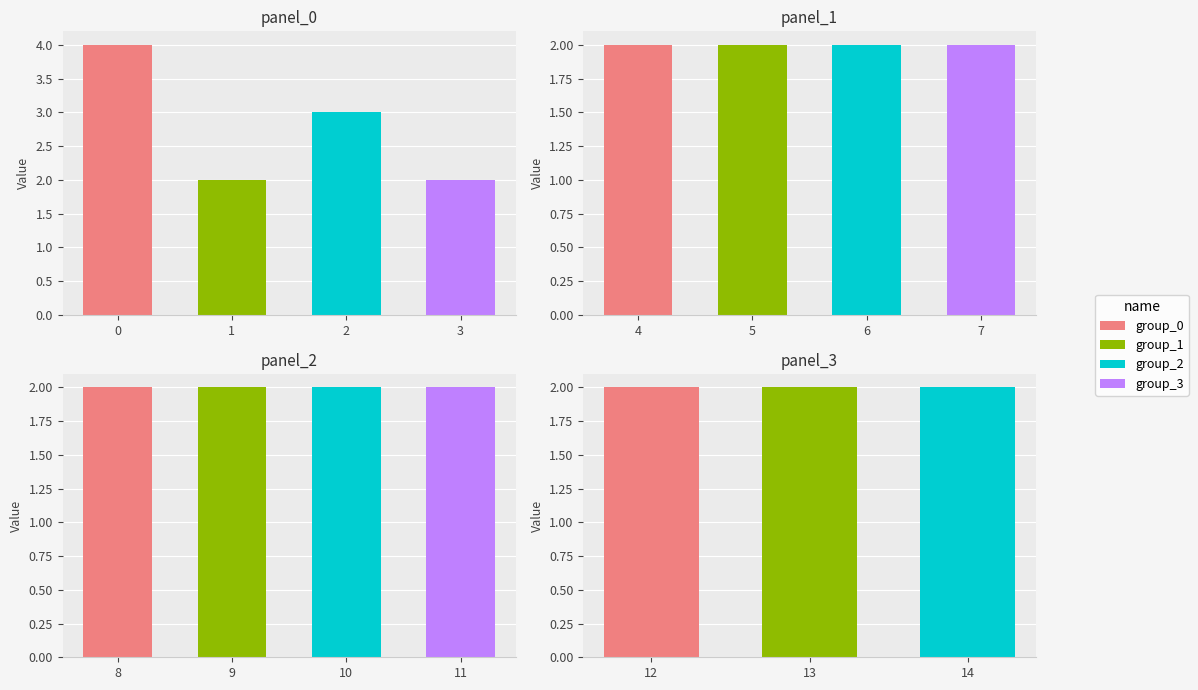

The value at 7 is 2. True or false?

True